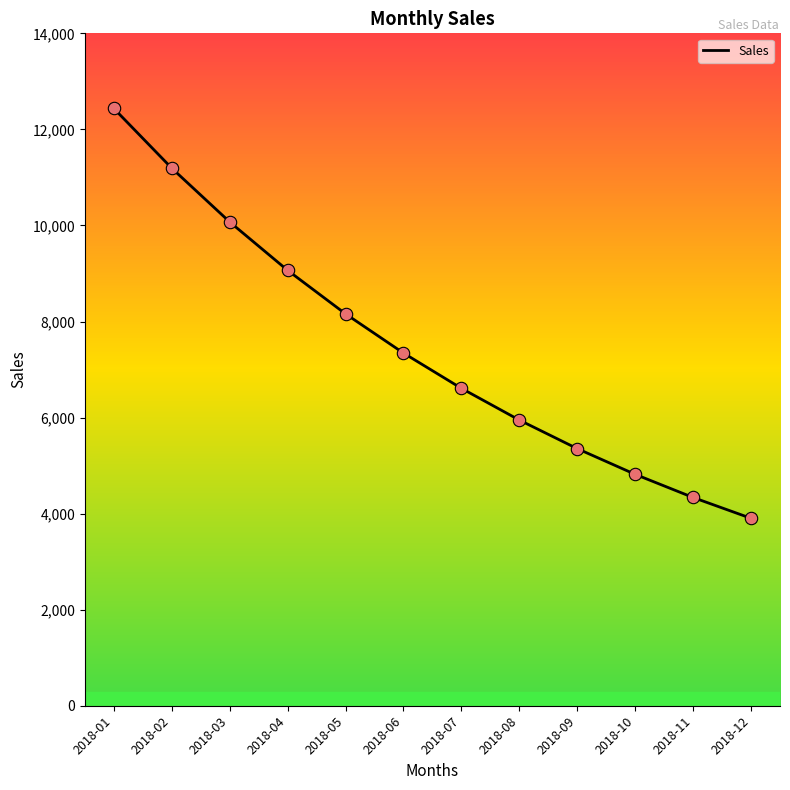

What is the ratio of the value at 2018-11 to the value at 2018-10?

0.9